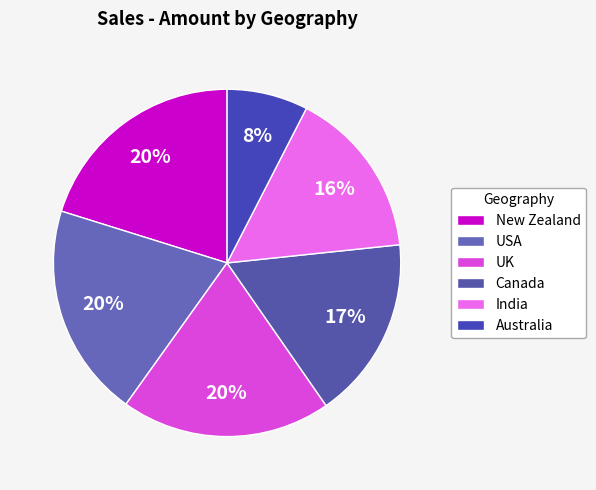

To the nearest percent, what is the difference between the UK and Australia slice percentages?

12%